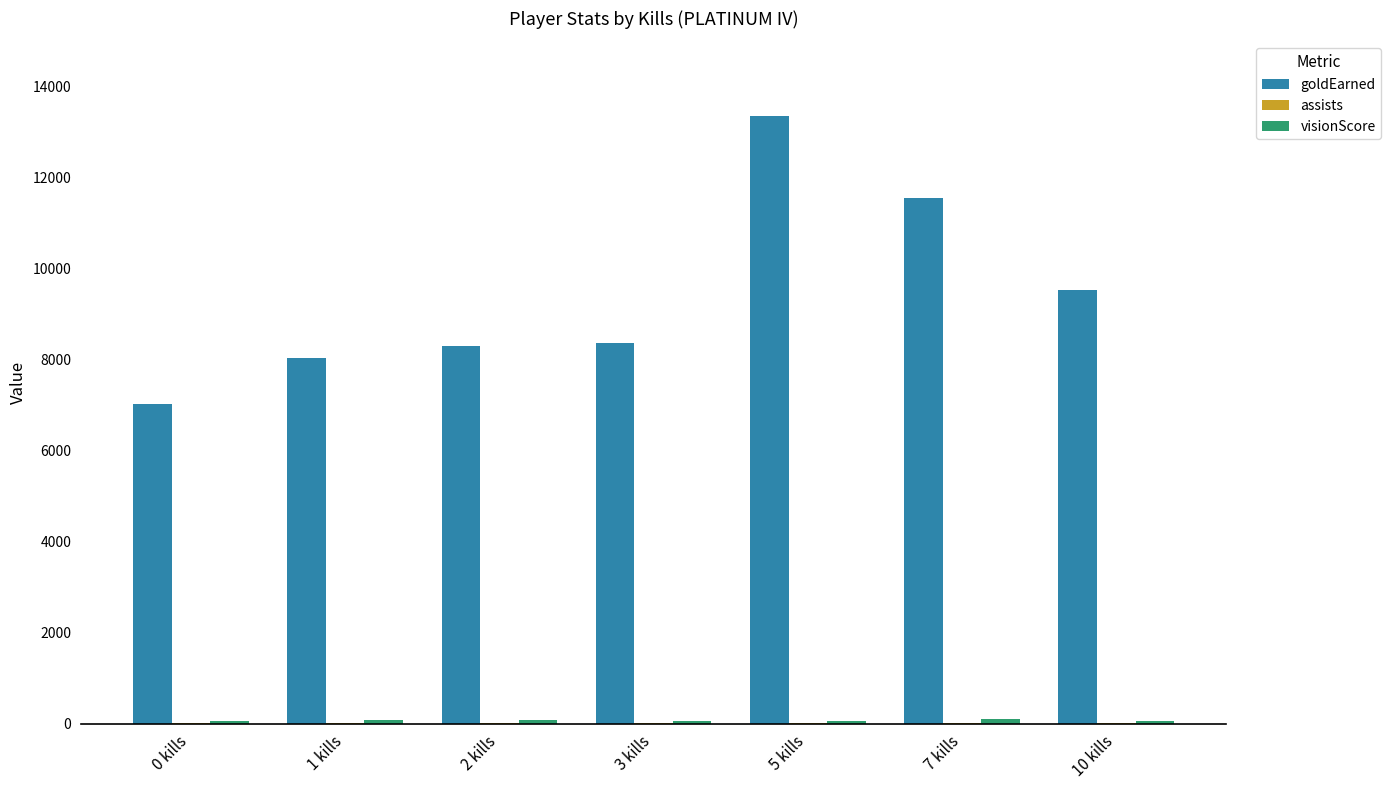

Between 0 kills and 3 kills, which series saw the biggest shift?

goldEarned